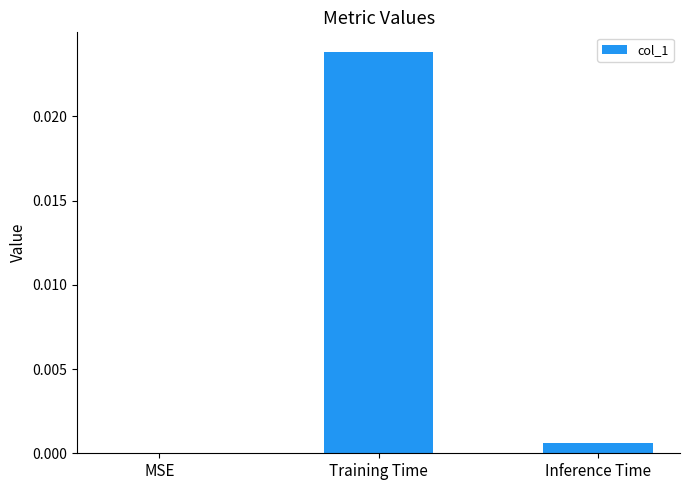

The value at Training Time is 0.0. True or false?

True